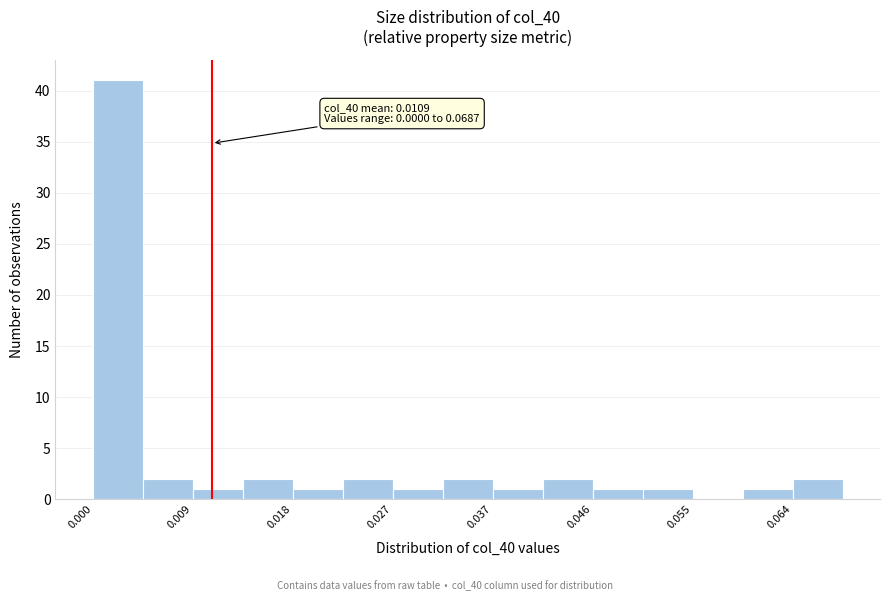

Over which range of the x-axis is the bar tallest?

0.000 to 0.005